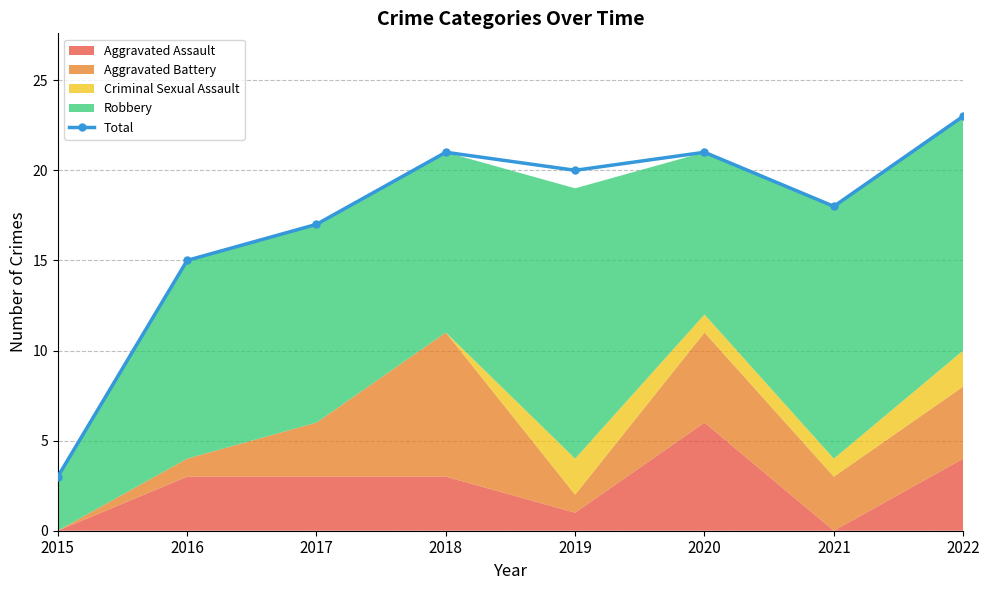

The chart shows a value of 6 at 2018. True or false?

False